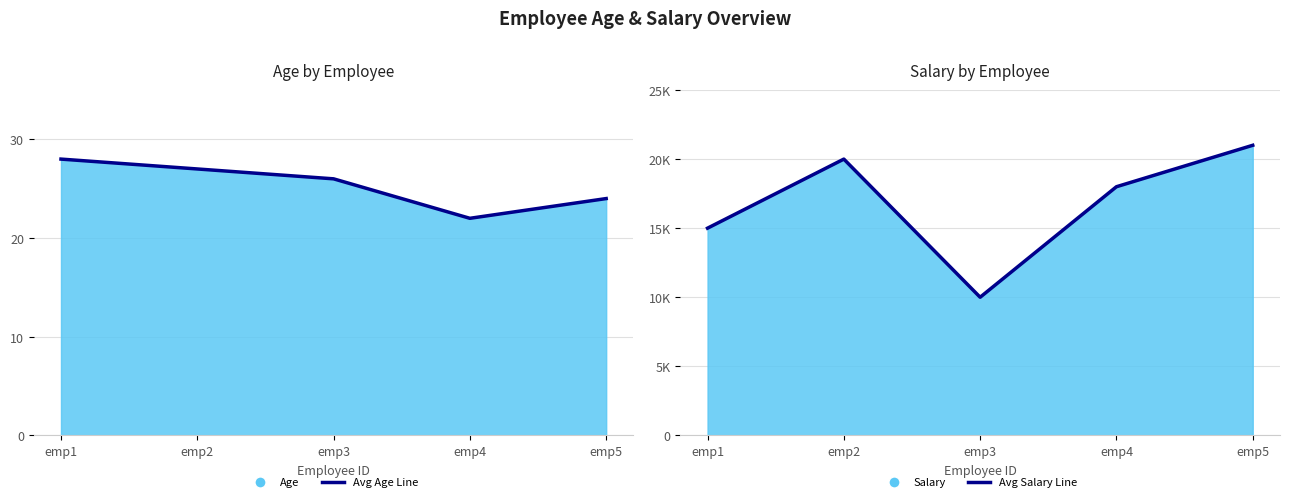

Which series has the largest total across all categories?

Avg Salary Line